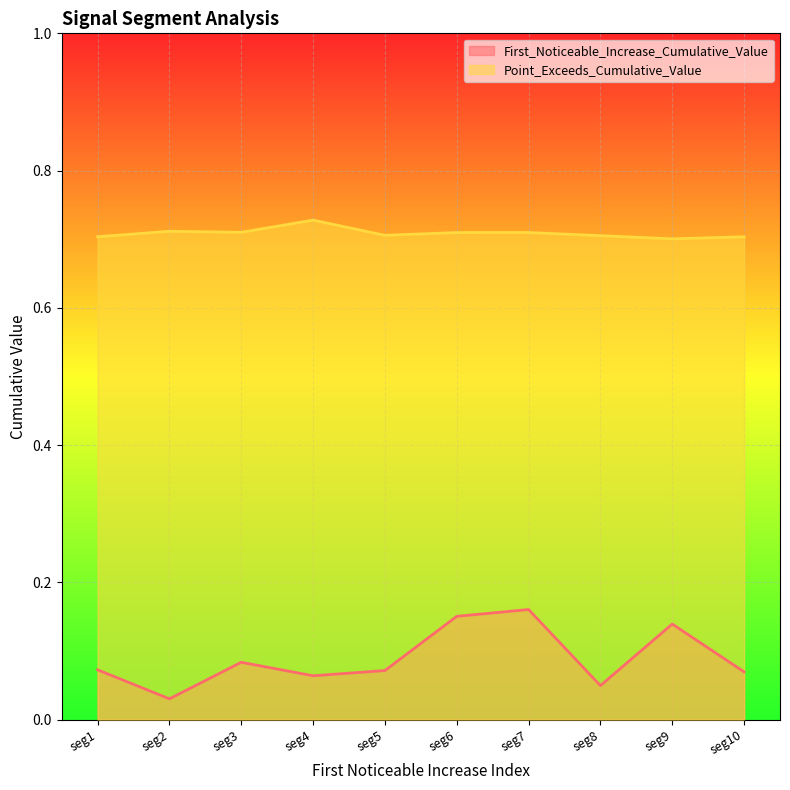

The value of Point_Exceeds_Cumulative_Value at seg8 is 1.2. True or false?

False